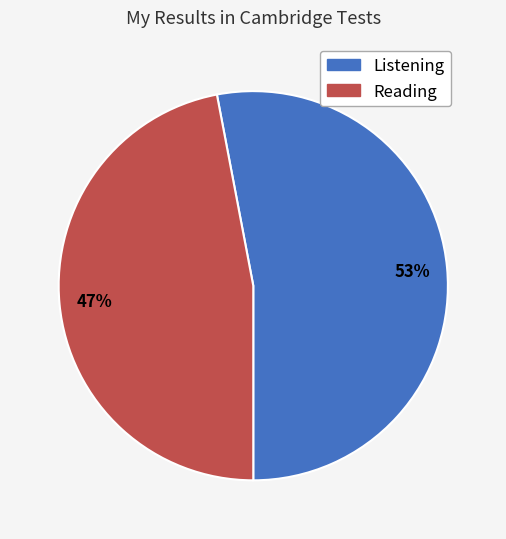

Do Reading and Listening together represent more than half of the pie?

Yes